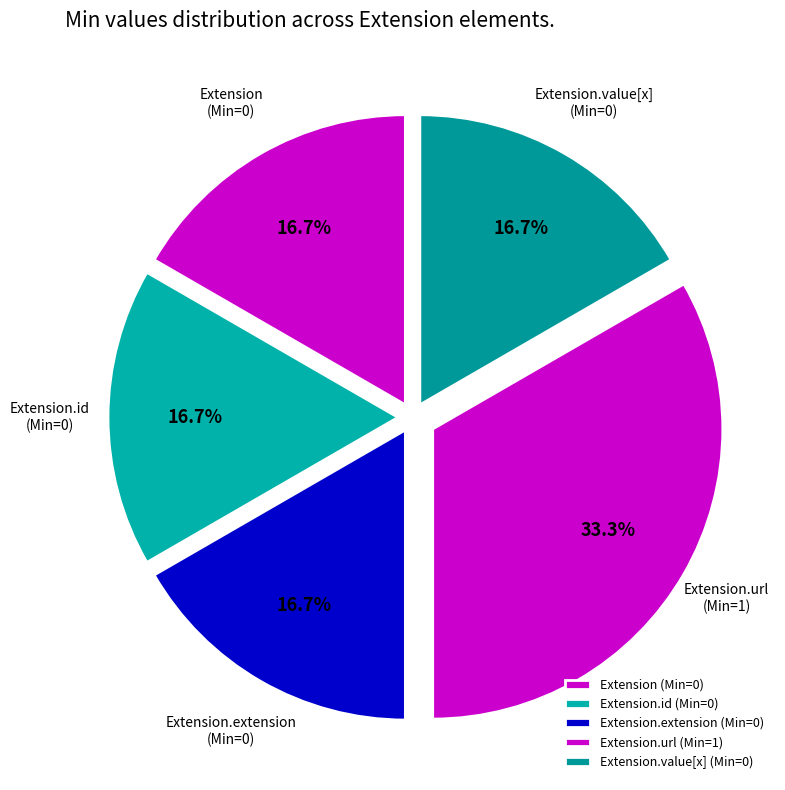

Which category has the smallest portion of the pie?

Extension